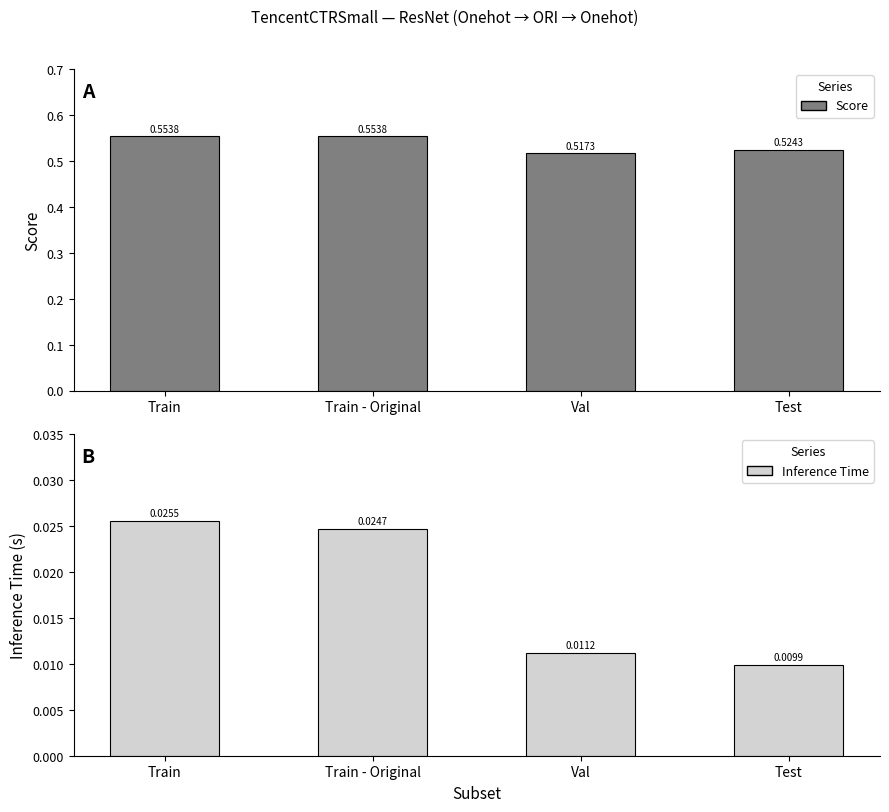

What is the label of the 1st bar from the right?

Test